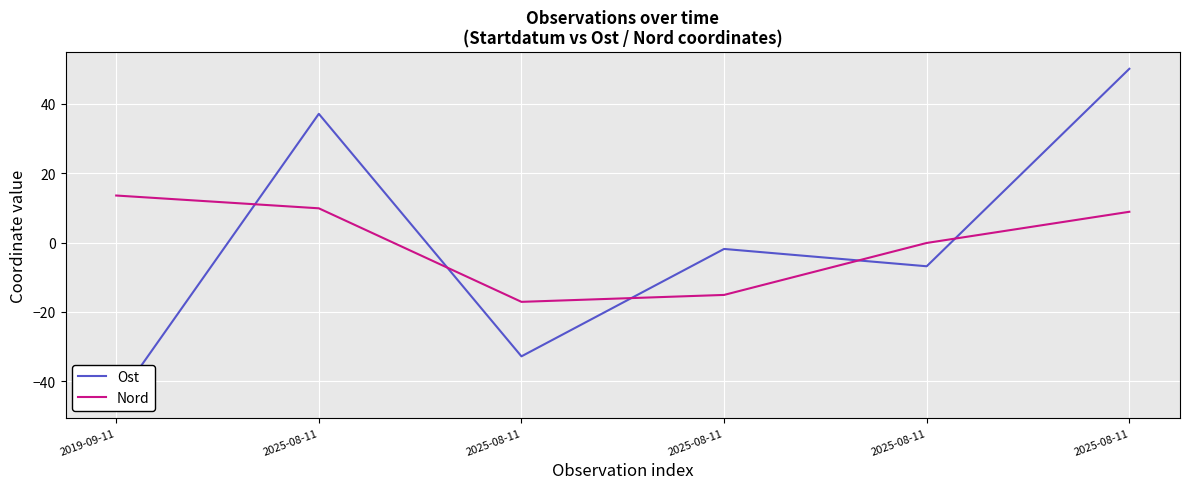

Which series has the widest spread of values?

Ost